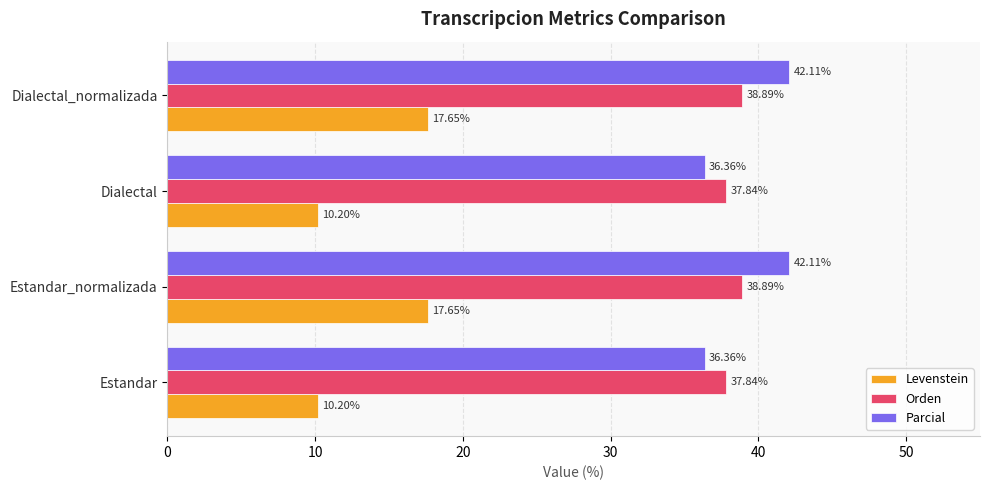

At Estandar, list the series in order from smallest to largest.

Levenstein, Parcial, Orden